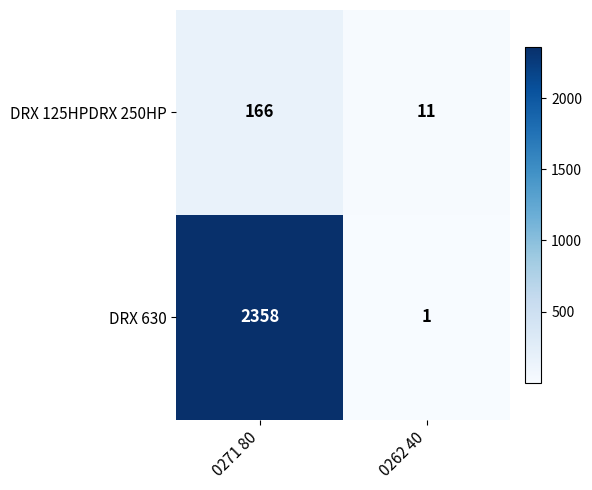

At 0271 80, list the series in order from largest to smallest.

DRX 630, DRX 125HPDRX 250HP